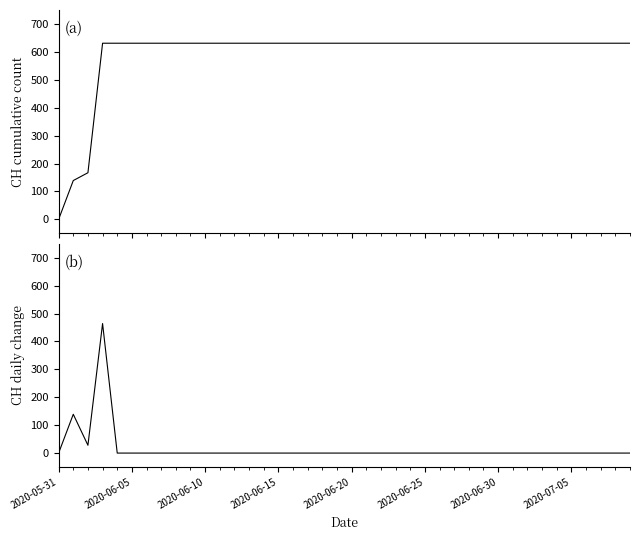

What is the greatest value displayed?

631